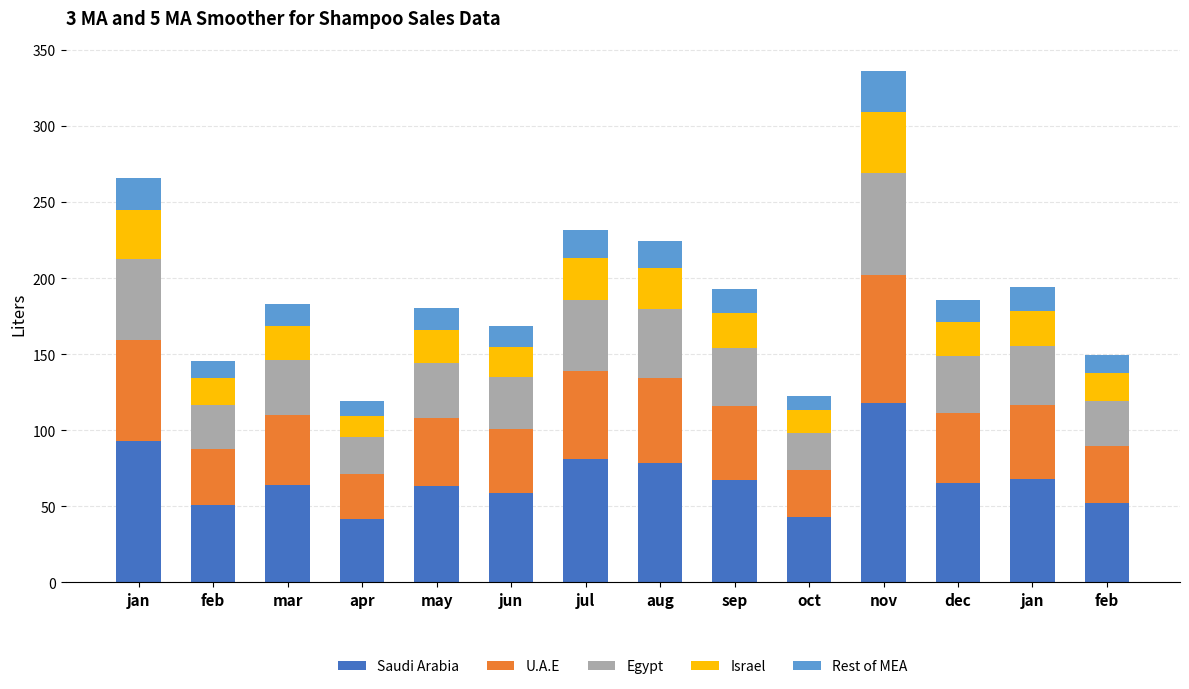

The value of U.A.E at jan is 48.6. True or false?

True